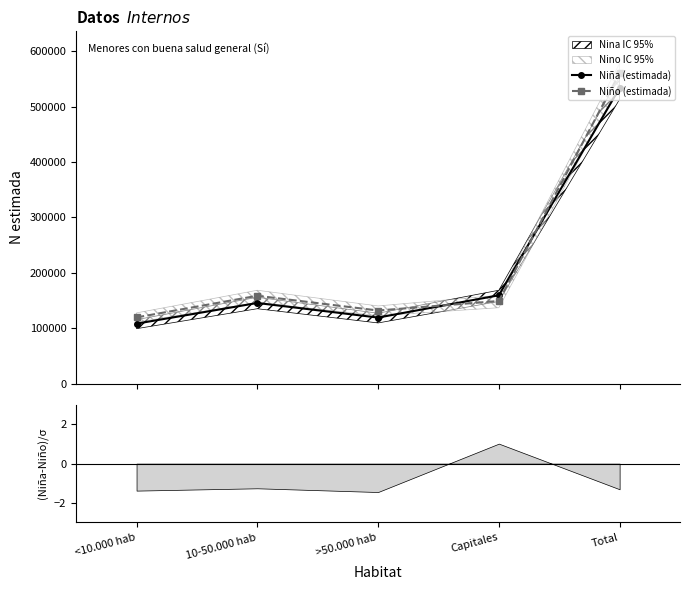

True or false: Niña (estimada) has more than 0 interior local peaks.

True